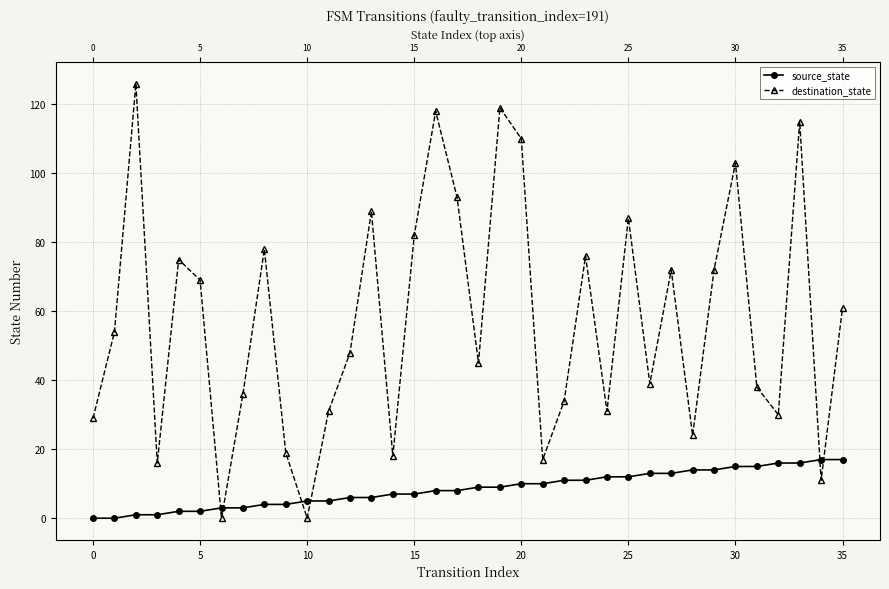

Rank the series at 30 from highest to lowest value.

destination_state, source_state